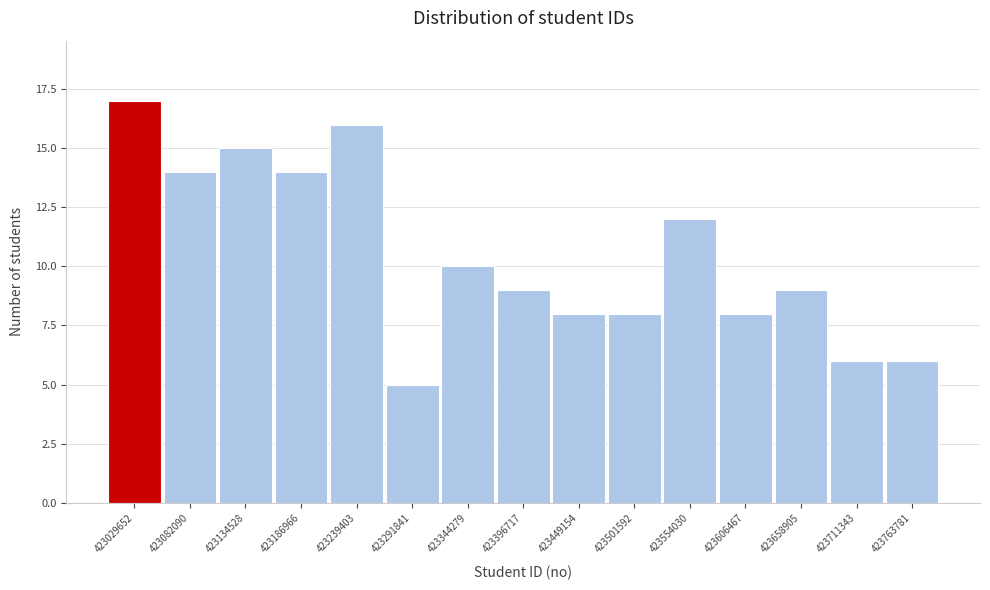

Over which range of the x-axis is the bar tallest?

423000000 to 423060000